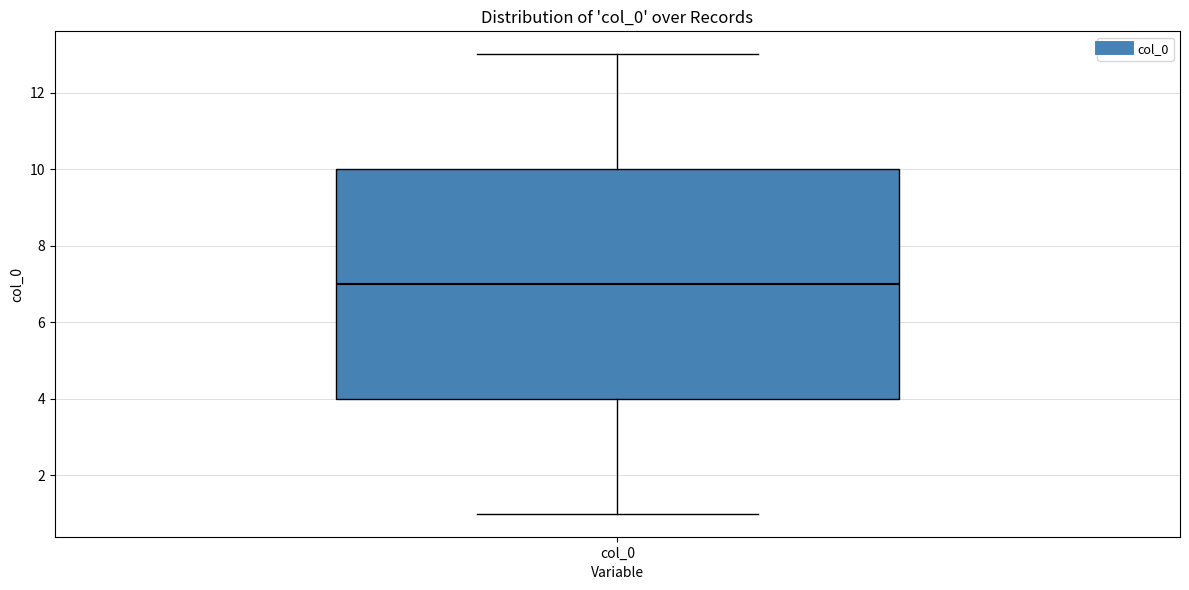

Where does the lower whisker of the box for col_0 end on the y-axis? The values are not printed on the chart, so give them approximately, as read against the axis.

1